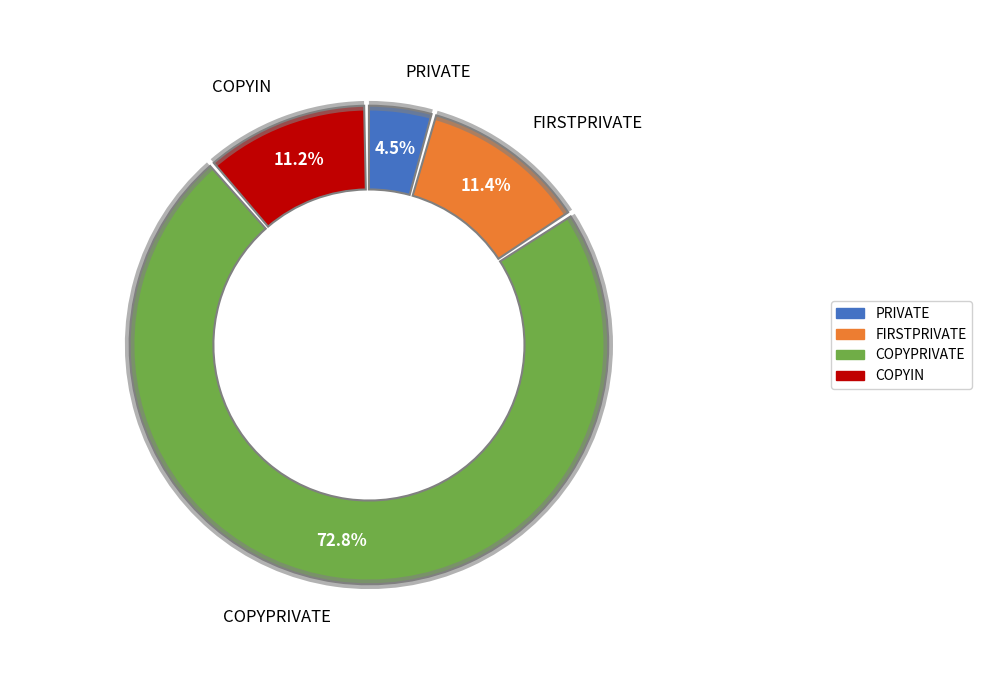

What is the largest slice in the pie chart?

COPYPRIVATE 19683